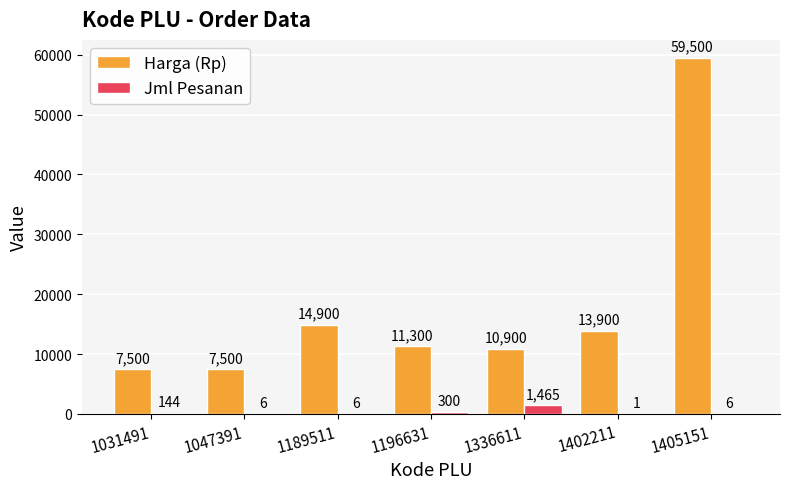

What is the maximum value shown in the chart?

59500